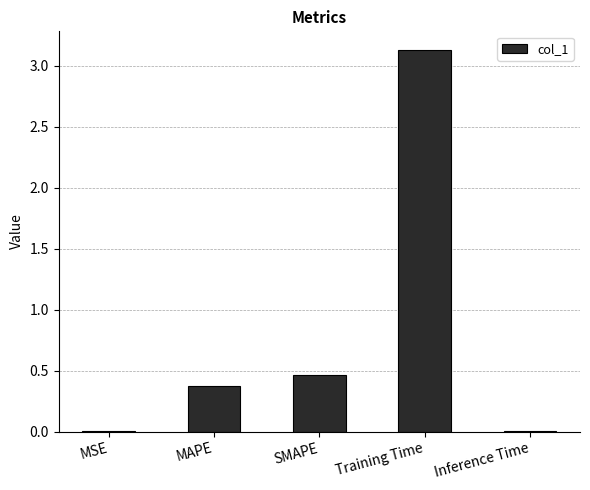

What is the change in value from MSE to SMAPE?

+0.5